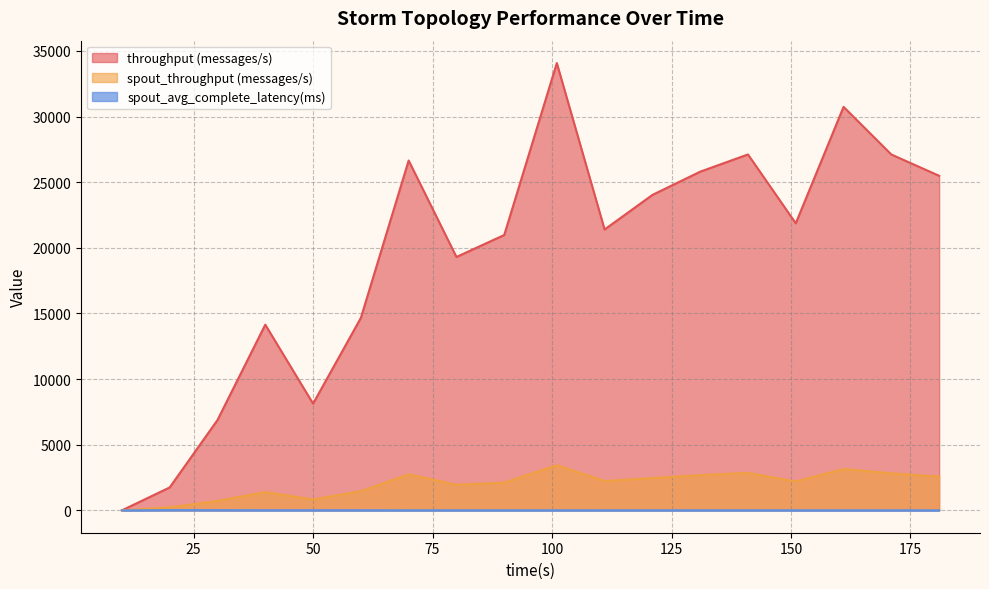

True or false: spout_throughput (messages/s) has a value of 3534.8 at 90.

False